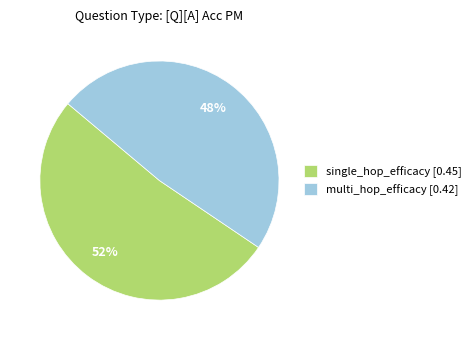

Count the number of slices in the pie.

2